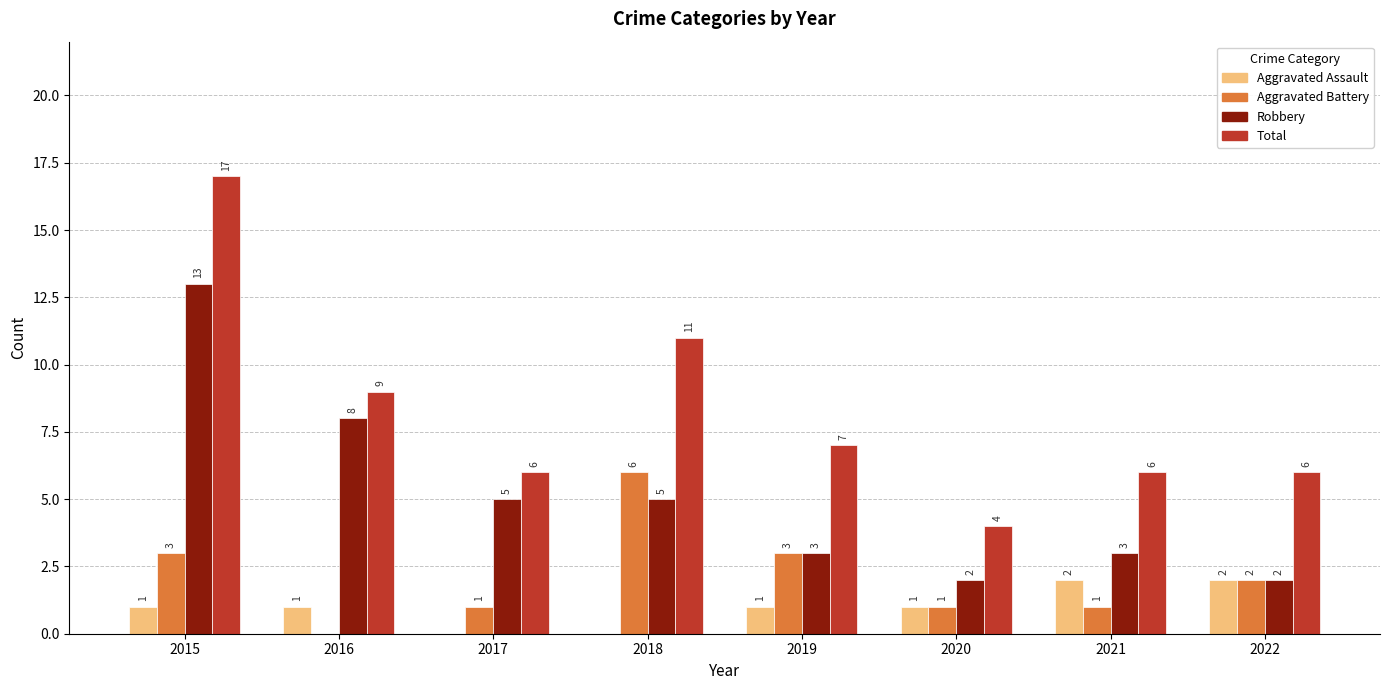

How many positive values does the Aggravated Assault series have?

6